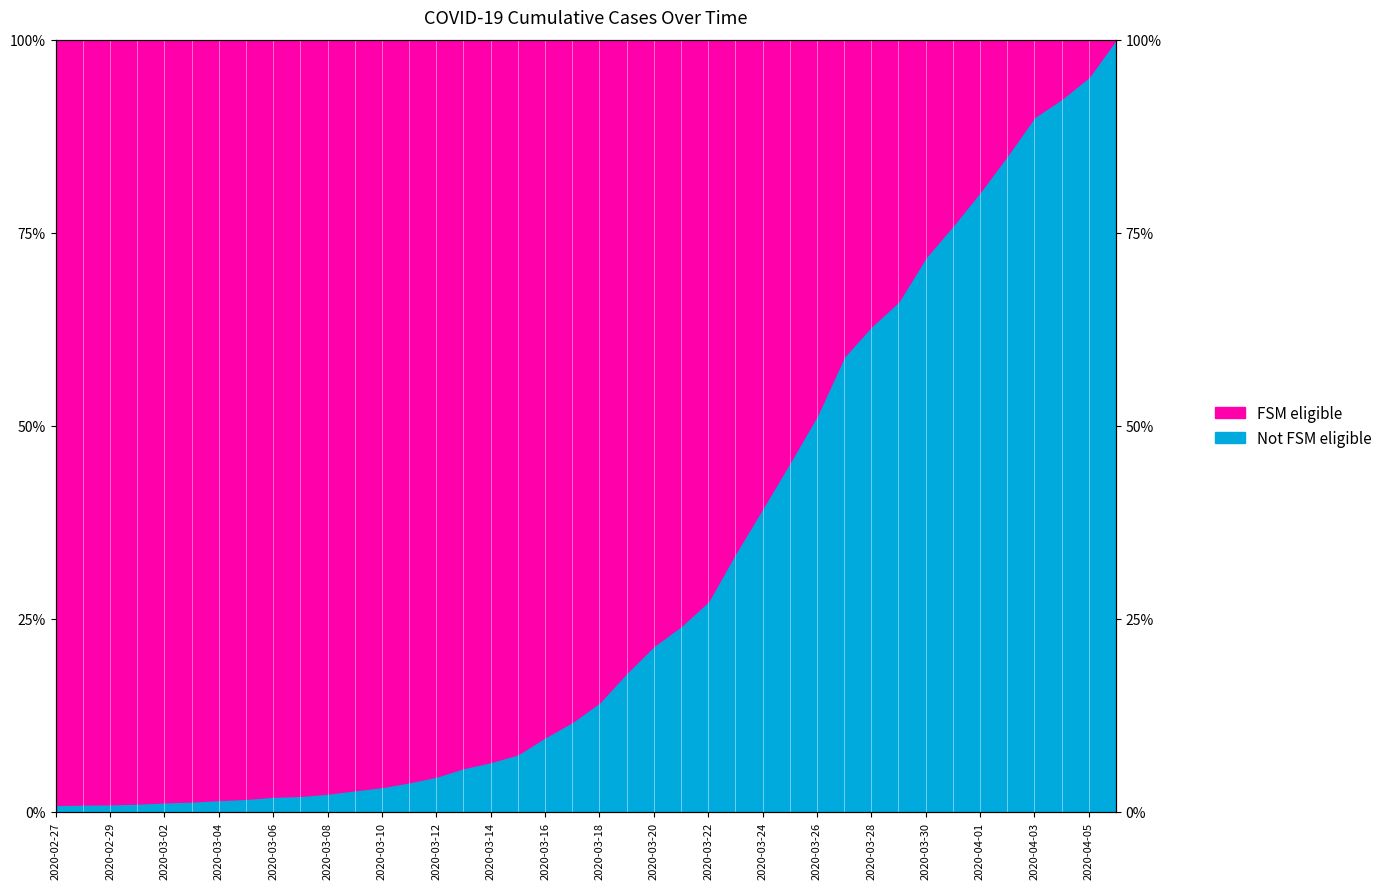

Which label corresponds to the largest value in the chart?

2020-04-06